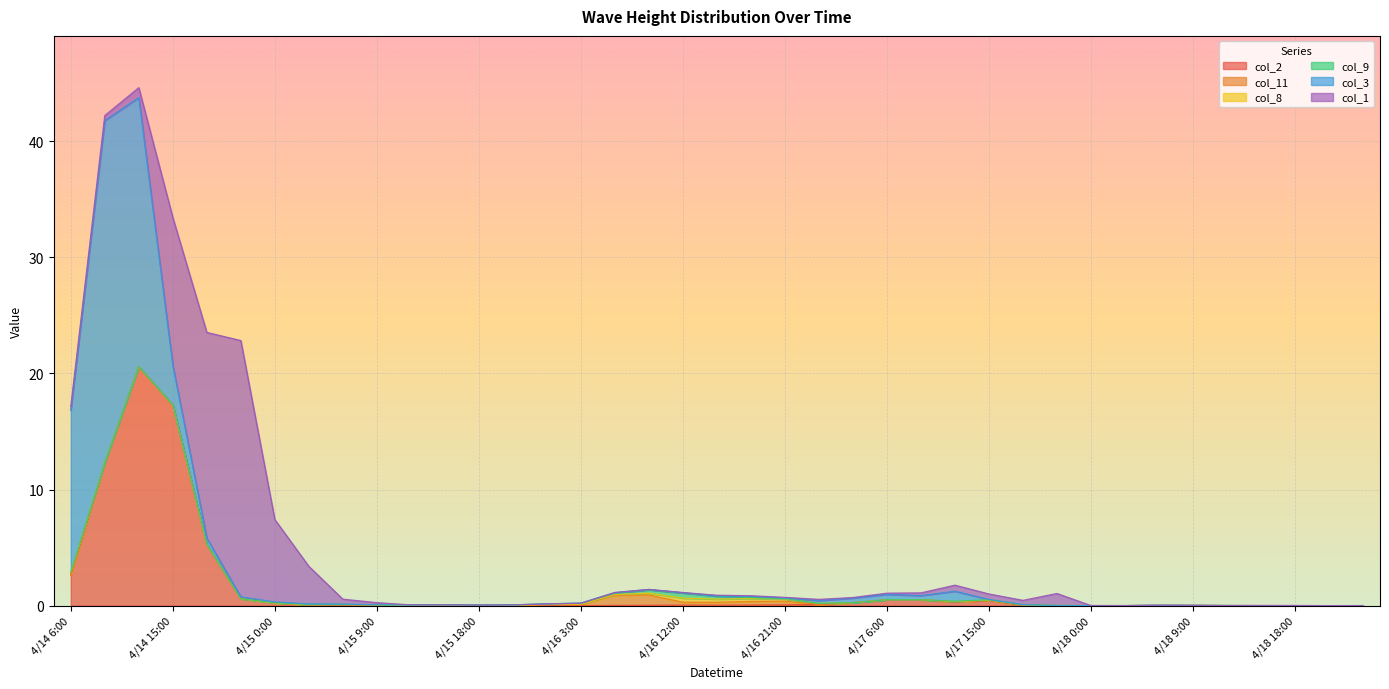

At which label is col_2 closest to 10?

4/14 9:00